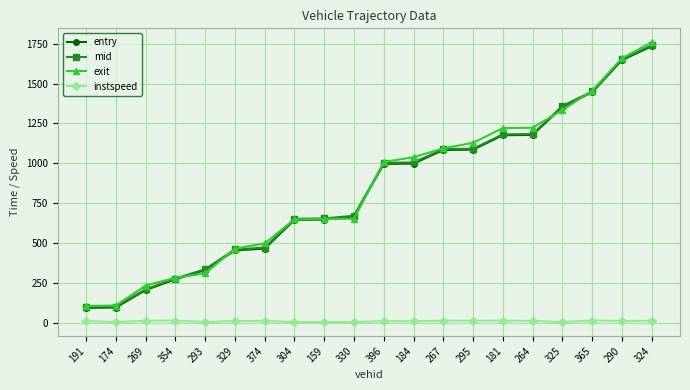

Count the number of categories in the chart.

20